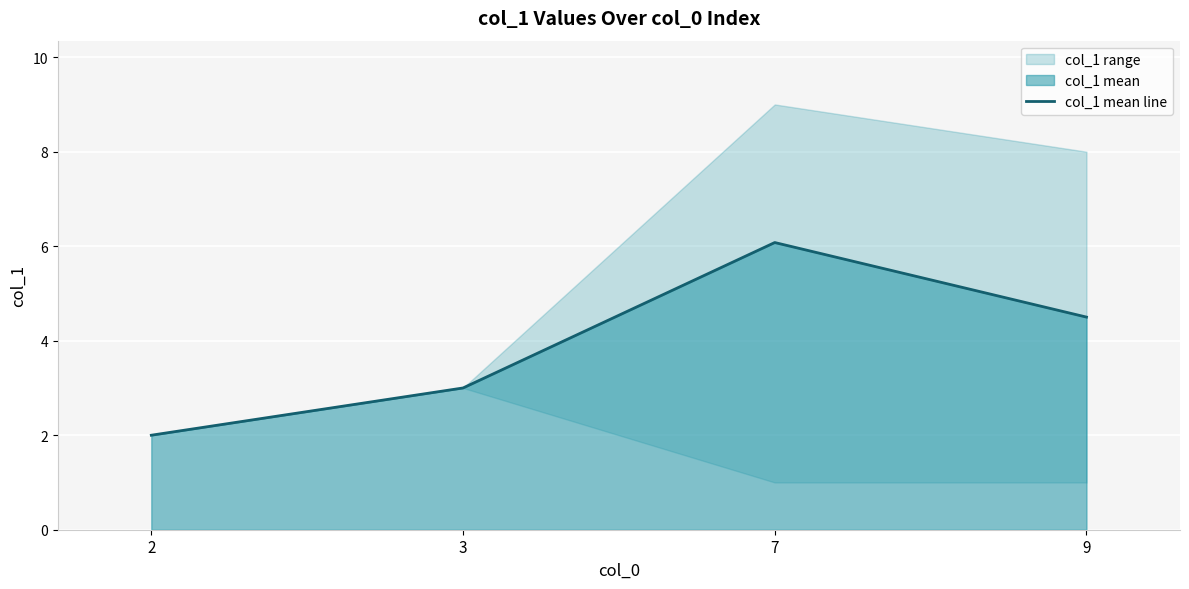

What is the value of the 2nd point from the left?

3.0